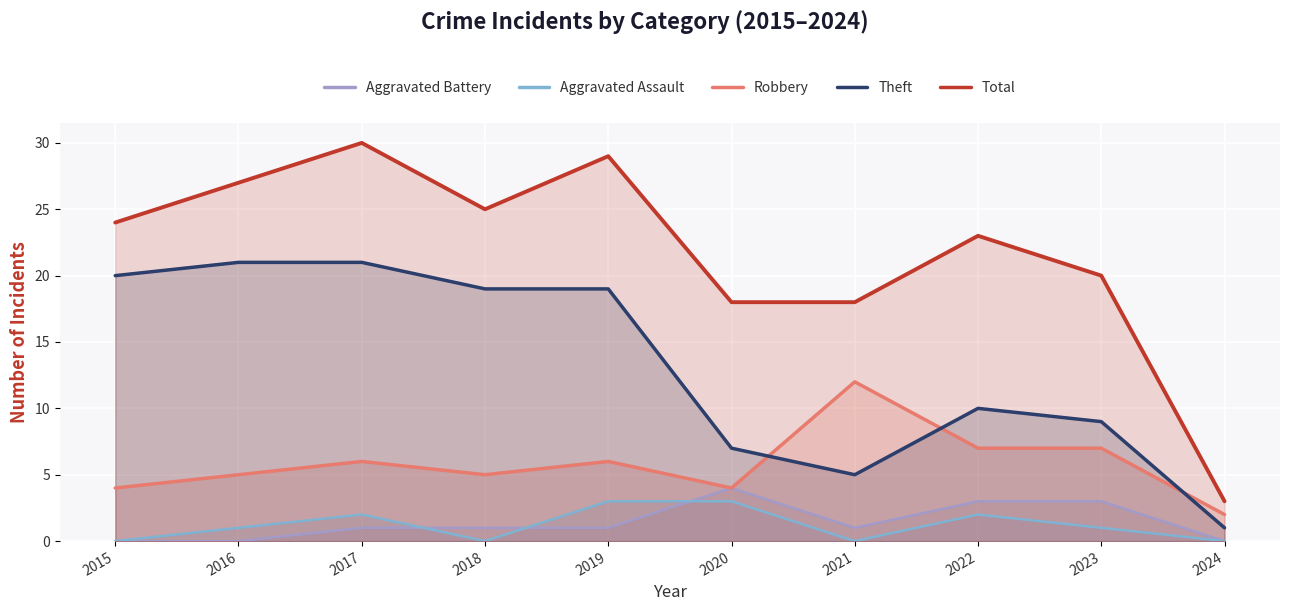

Is it true that Aggravated Assault equals 0 at 2024?

True